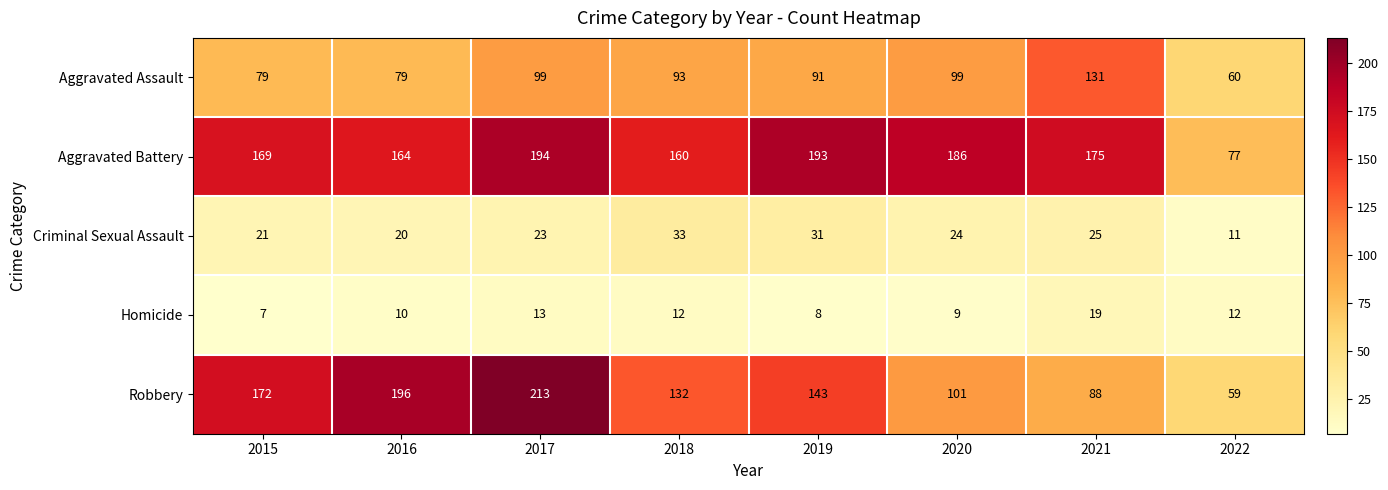

What is the average value of the Homicide series?

11